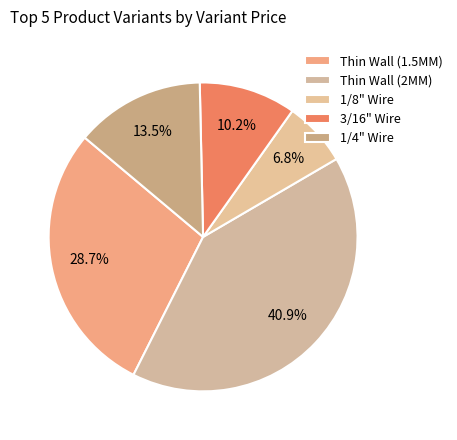

The Thin Wall (2MM) slice represents 41% of the pie. True or false?

True